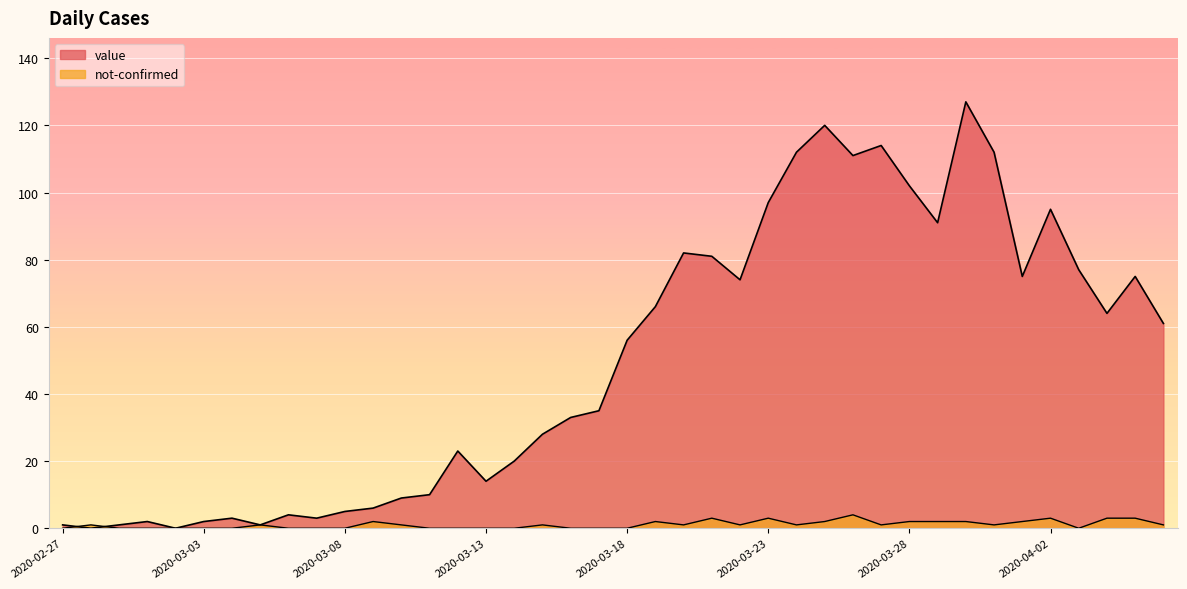

At how many categories does at least one series exceed 125?

1